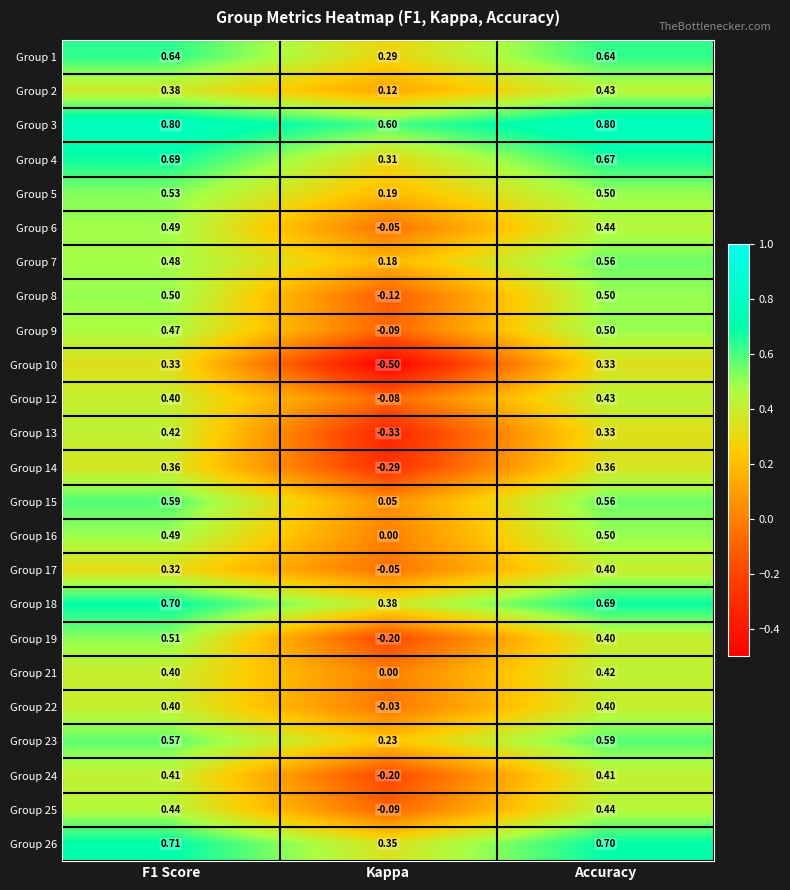

Is the value of Group 25 at Accuracy greater than the value of Group 2 at Accuracy?

Yes